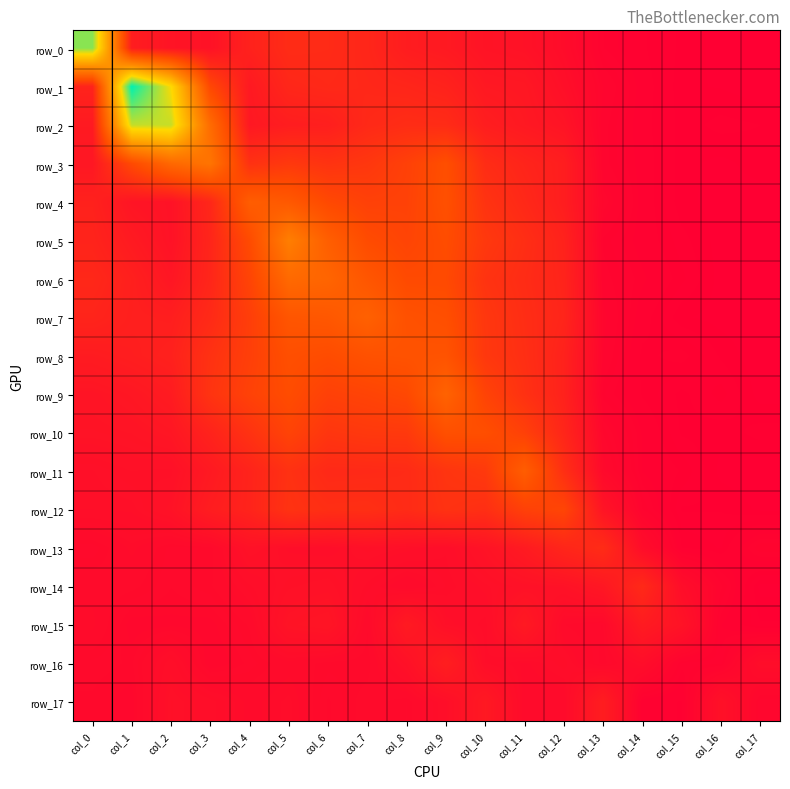

What is the difference between the maximum and second lowest values in the row_3 series?

2.4